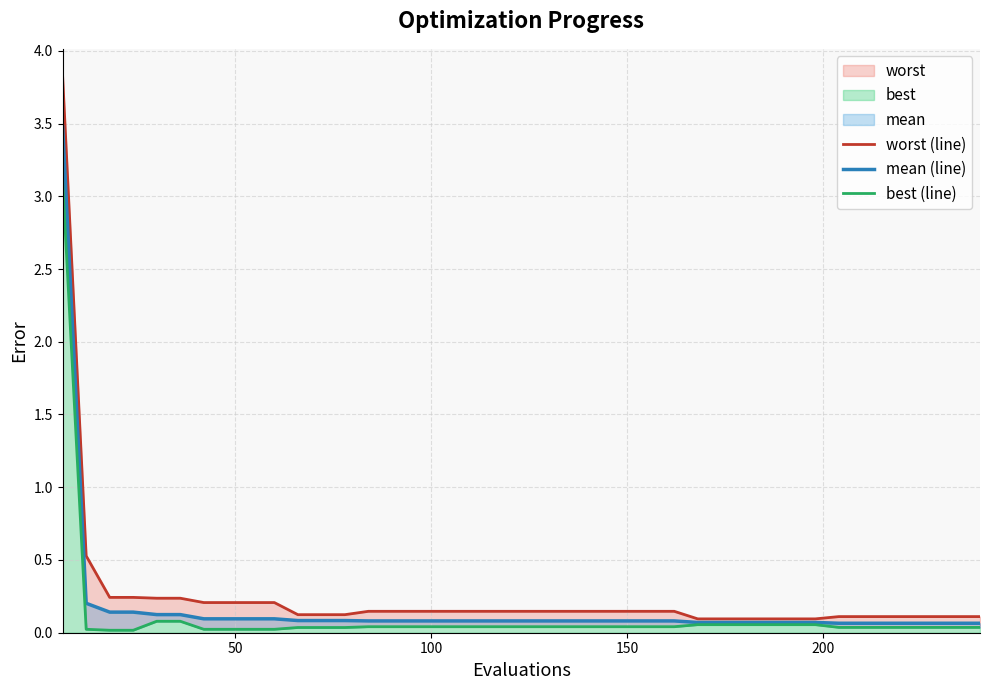

How many categories are shown in the chart?

40